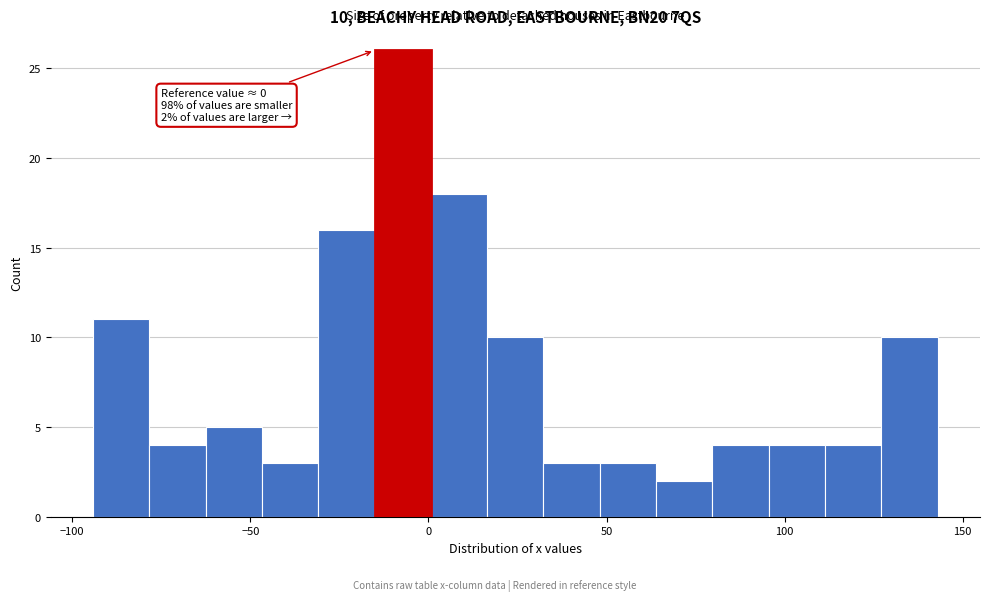

Around what value on the x-axis is the tallest bar? Give the approximate position of its centre, as read against the axis.

-5